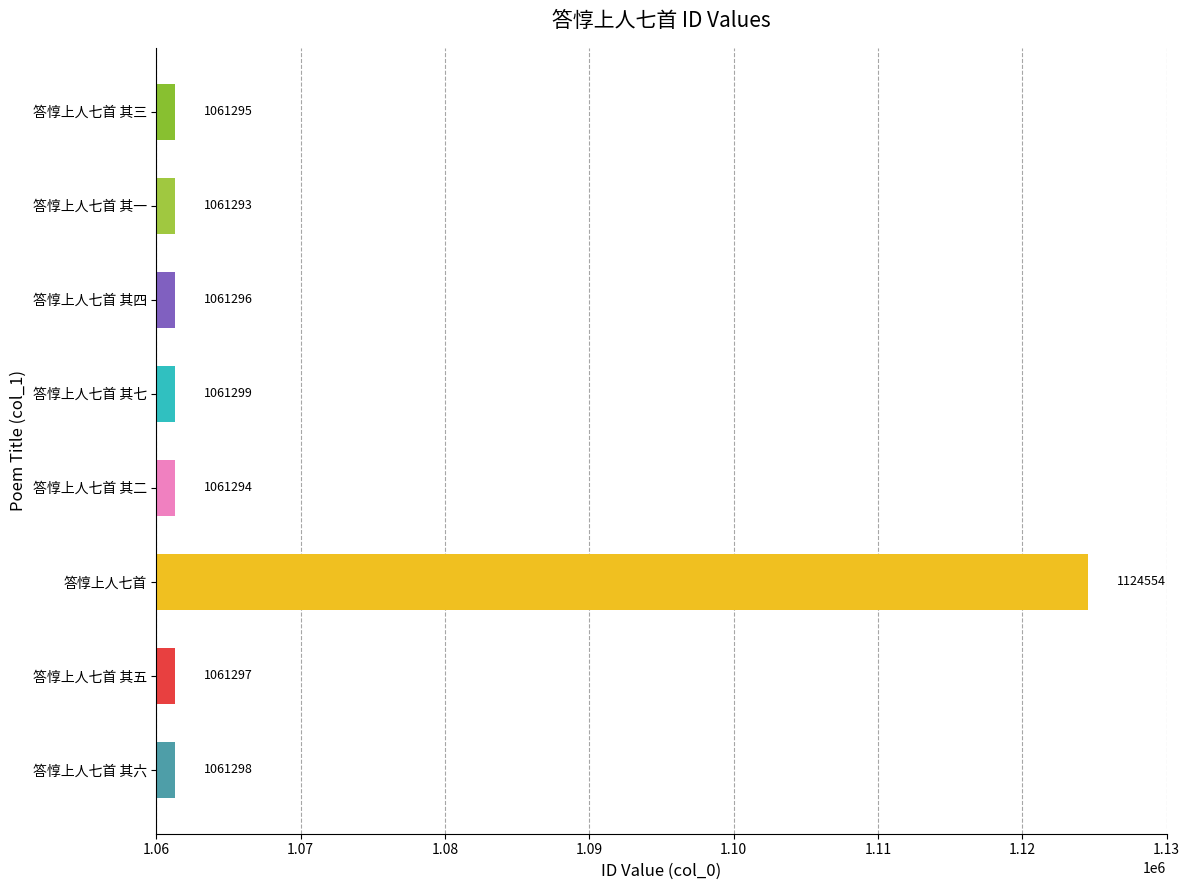

What is the change in value from 答惇上人七首 其四 to 答惇上人七首 其三?

-1